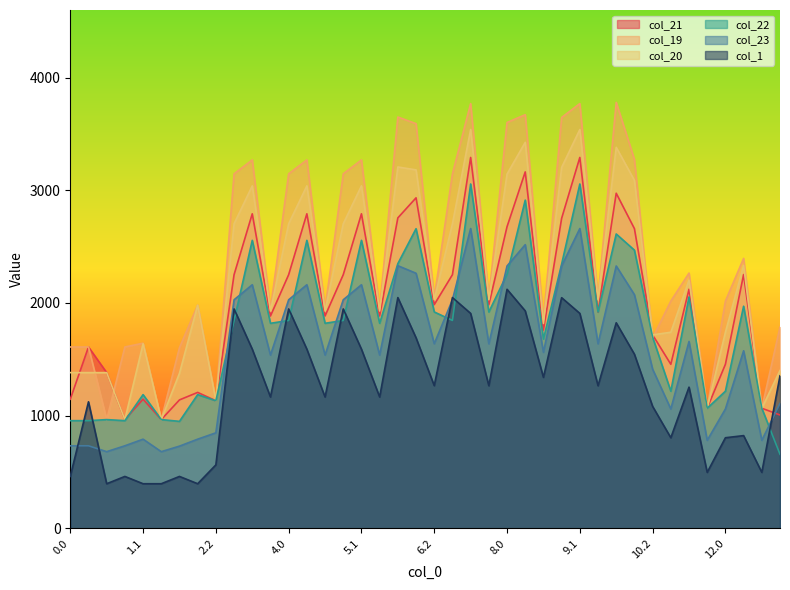

Which has a higher value, 5.2 or 3.0?

3.0